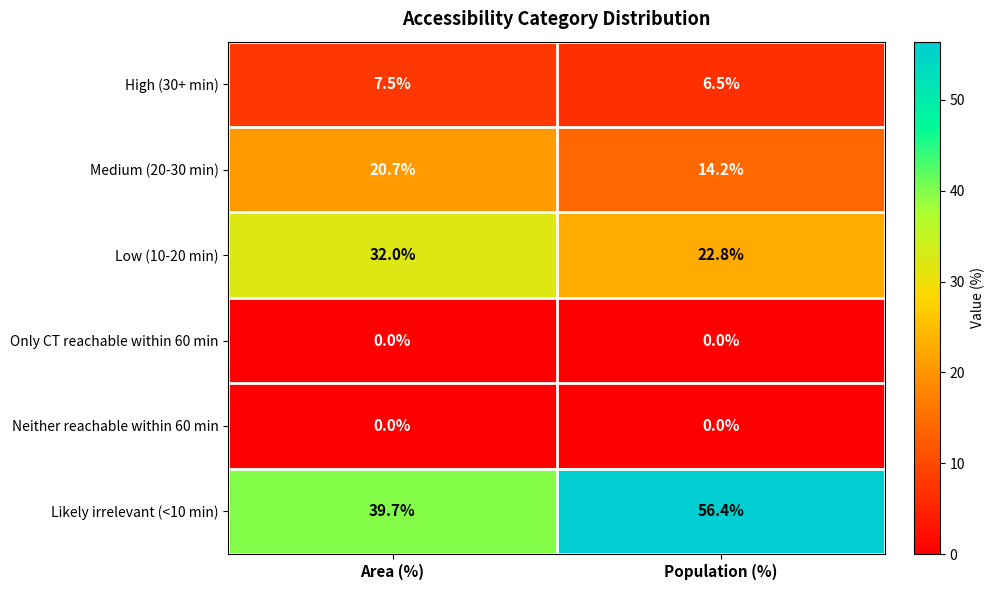

What is the maximum value shown in the chart?

56.4